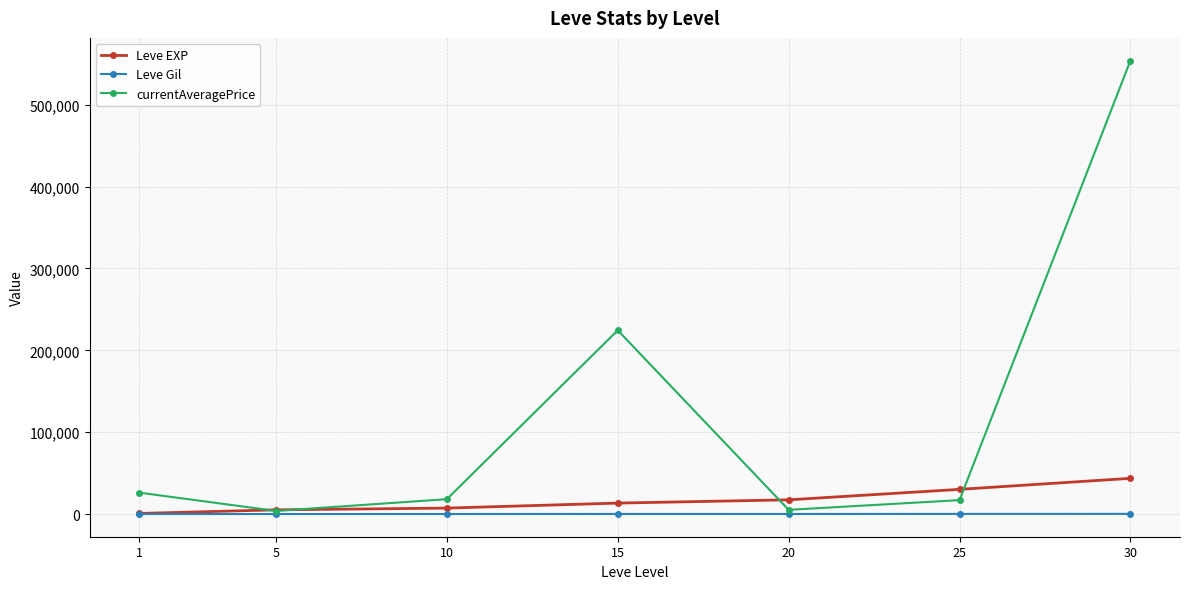

Is it true that currentAveragePrice equals 26247.3 at 1?

True